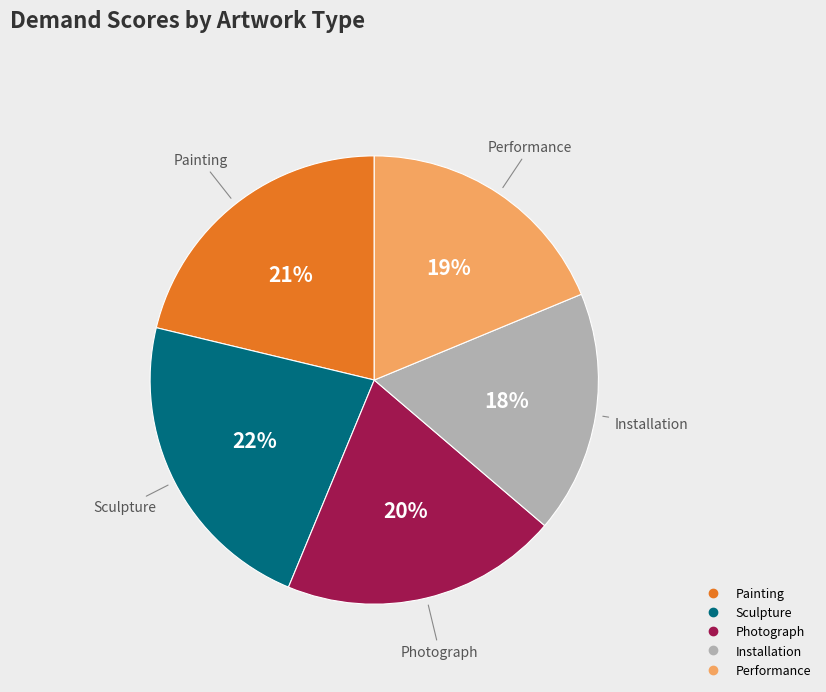

Is the sum of Sculpture and Photograph greater than half?

No